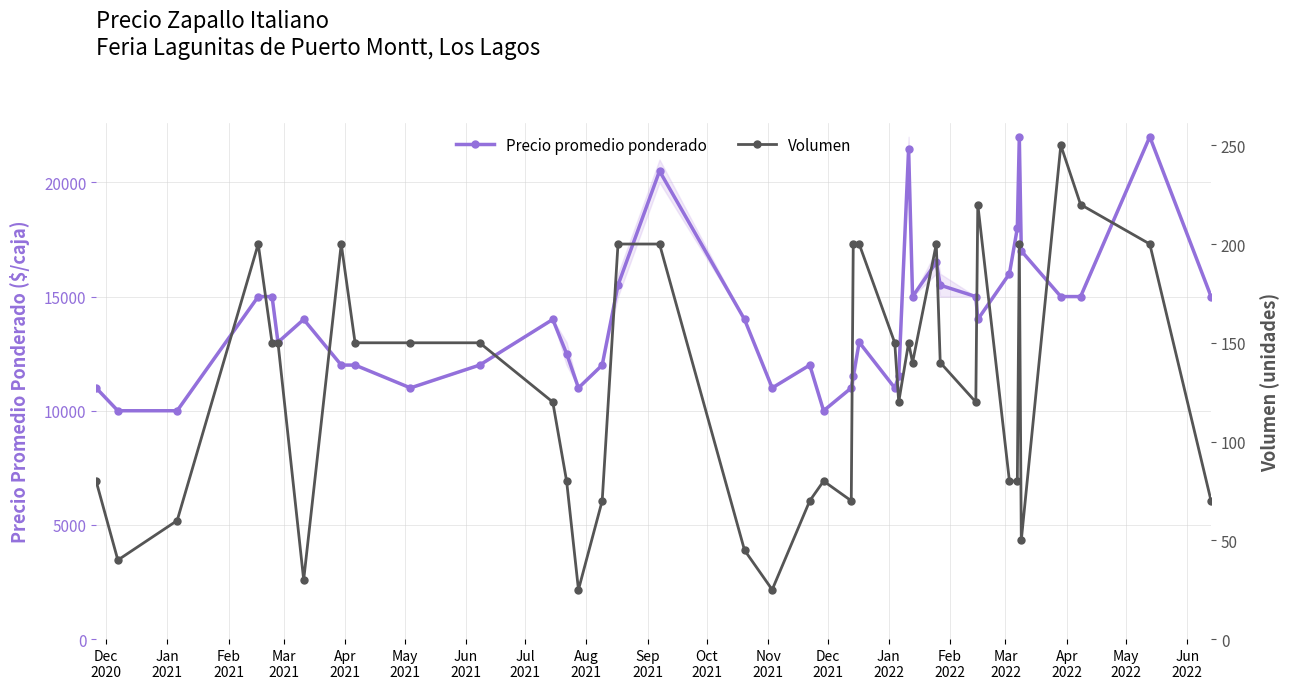

What is the highest value of the Precio promedio ponderado series?

22000